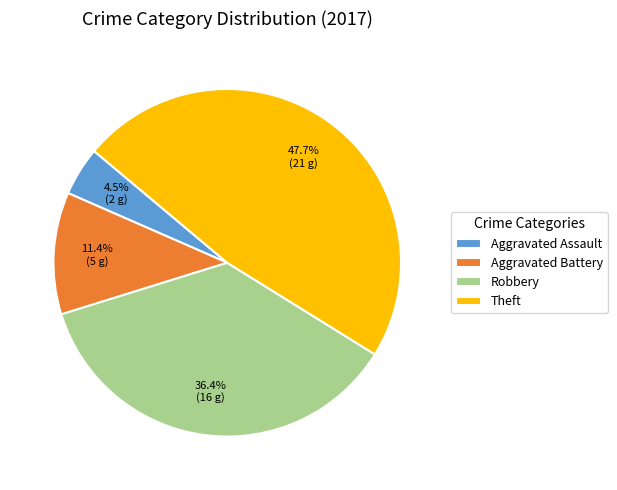

How many segments does this pie chart have?

4